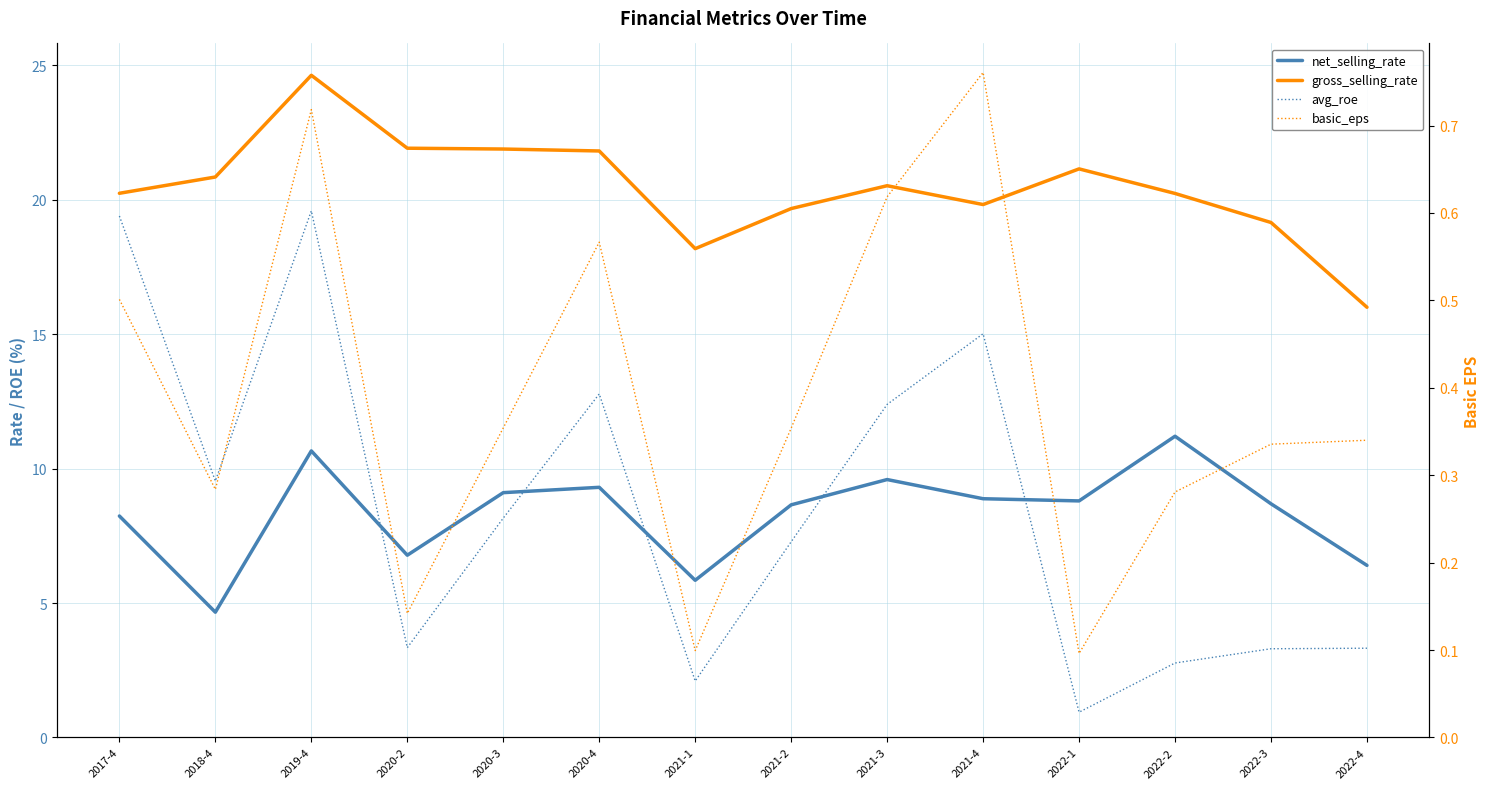

Count the number of categories in the chart.

14